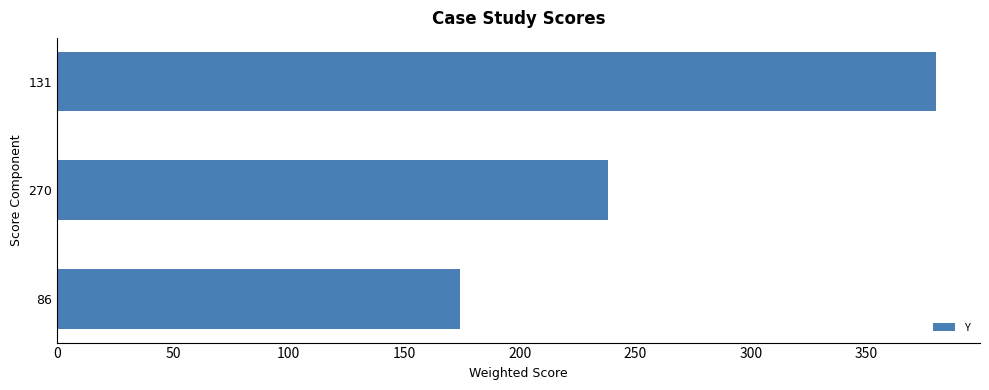

Rank the categories by value from highest to lowest.

131, 270, 86